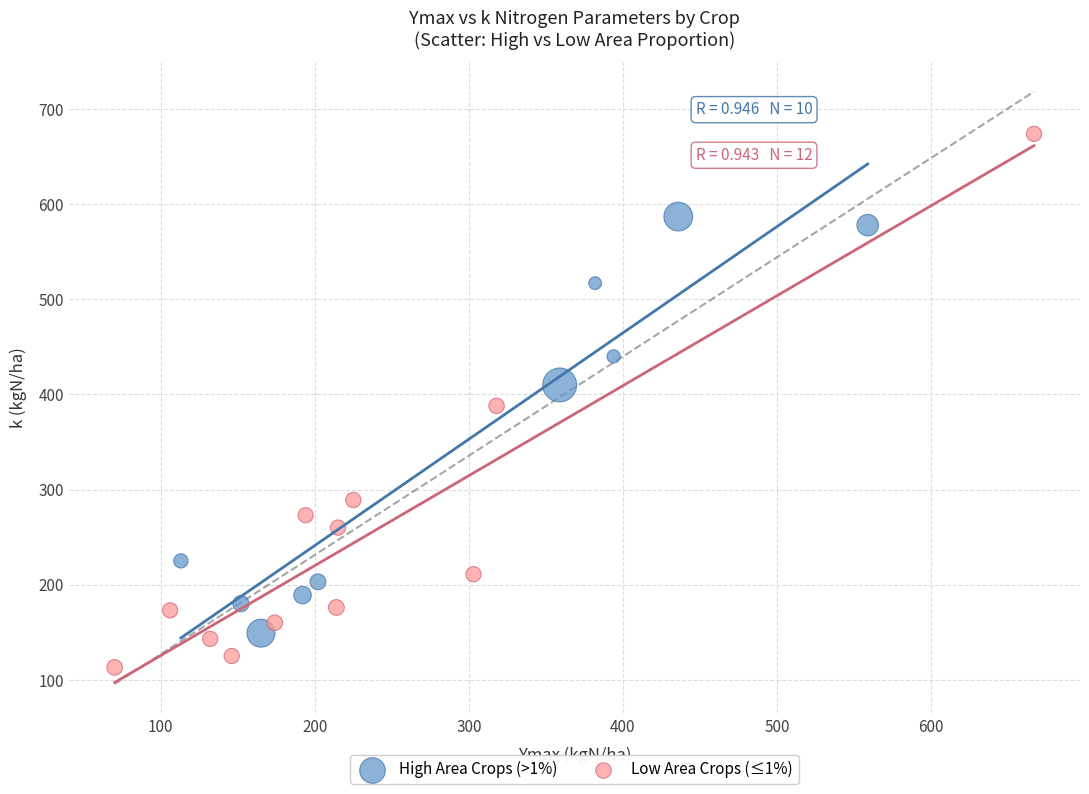

Which series contains the lowest Y value?

Low Area Crops (≤1%)